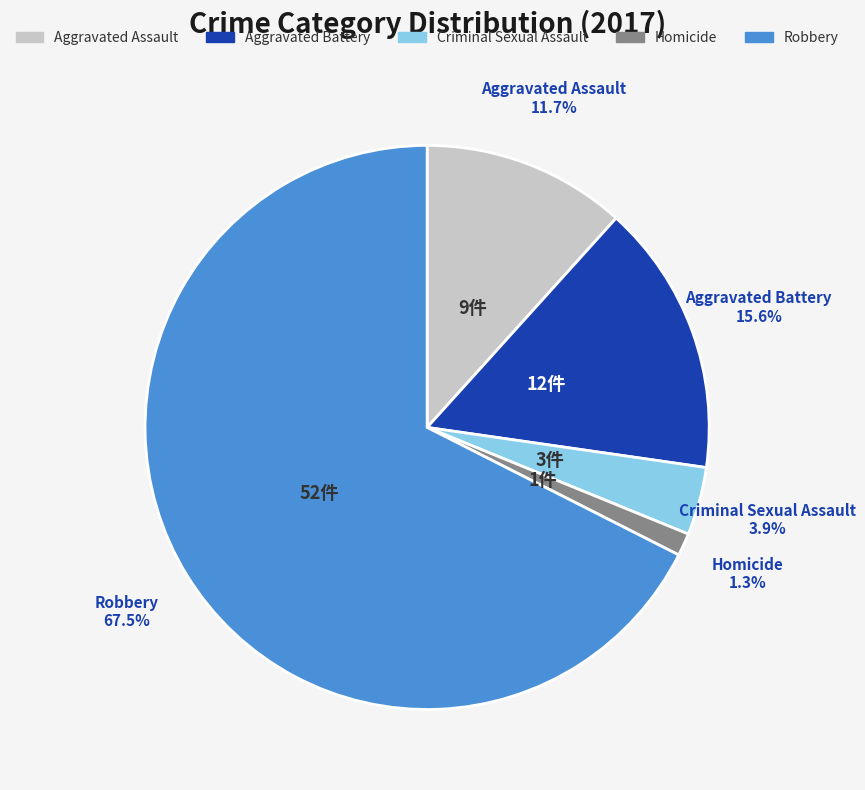

Does Robbery represent more than half of the total?

Yes